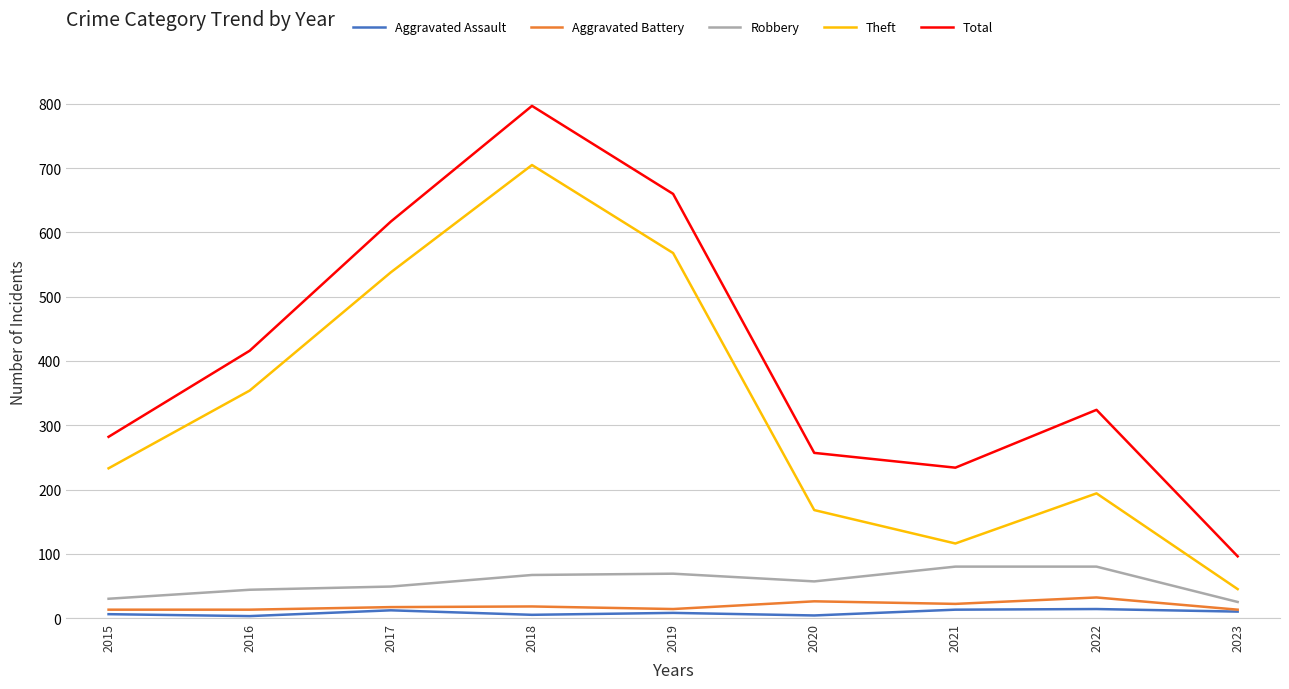

Between 2018 and 2022, which series saw the biggest shift?

Theft